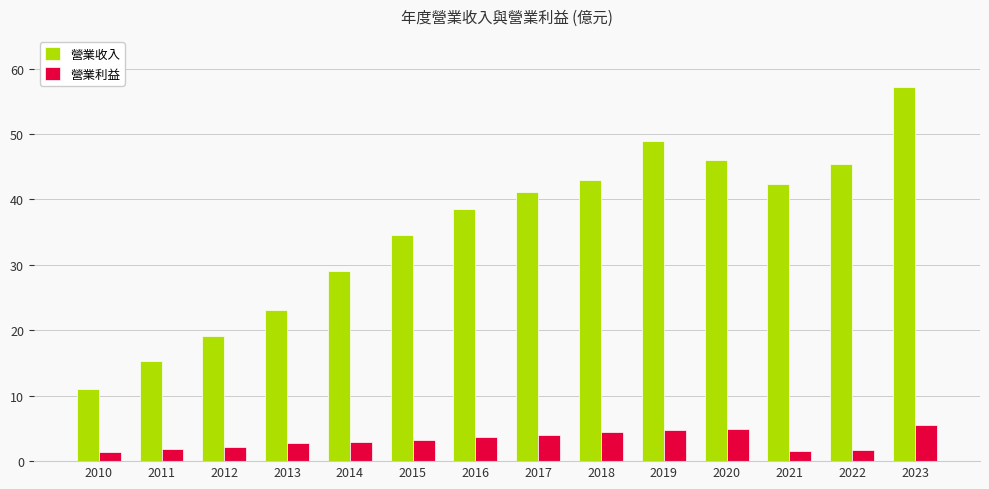

Is the value of 營業利益 at 2022 greater than the value of 營業收入 at 2019?

No